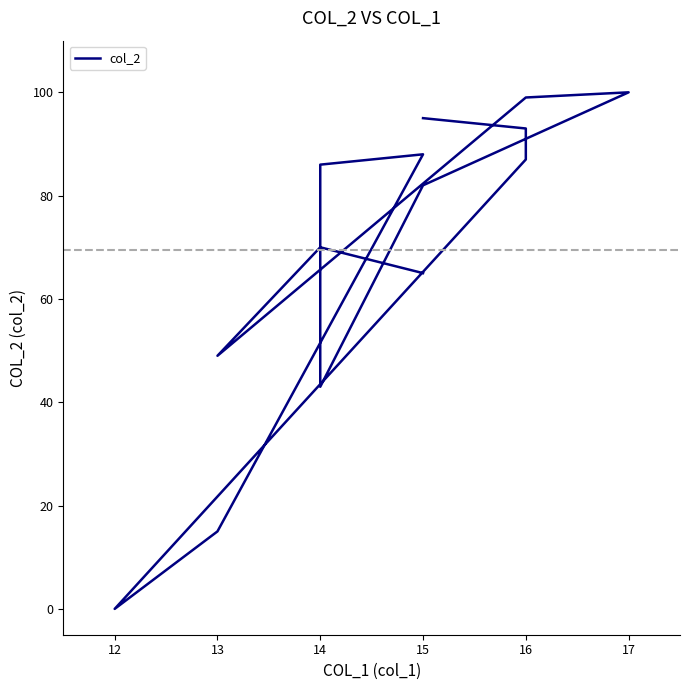

Reading right to left, list all the values displayed in this chart.

95	93	87	0	15	88	86	43	82	100	99	49	70	65